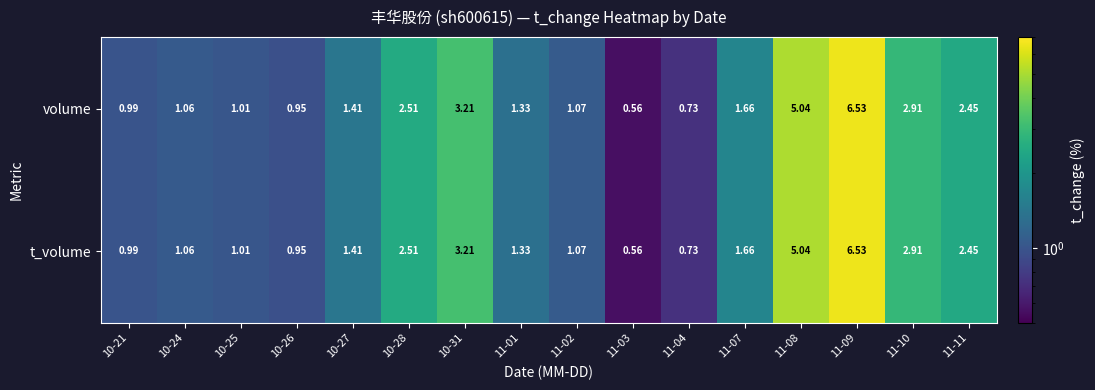

Is the value of t_volume at 11-07 greater than the value of volume at 11-02?

Yes